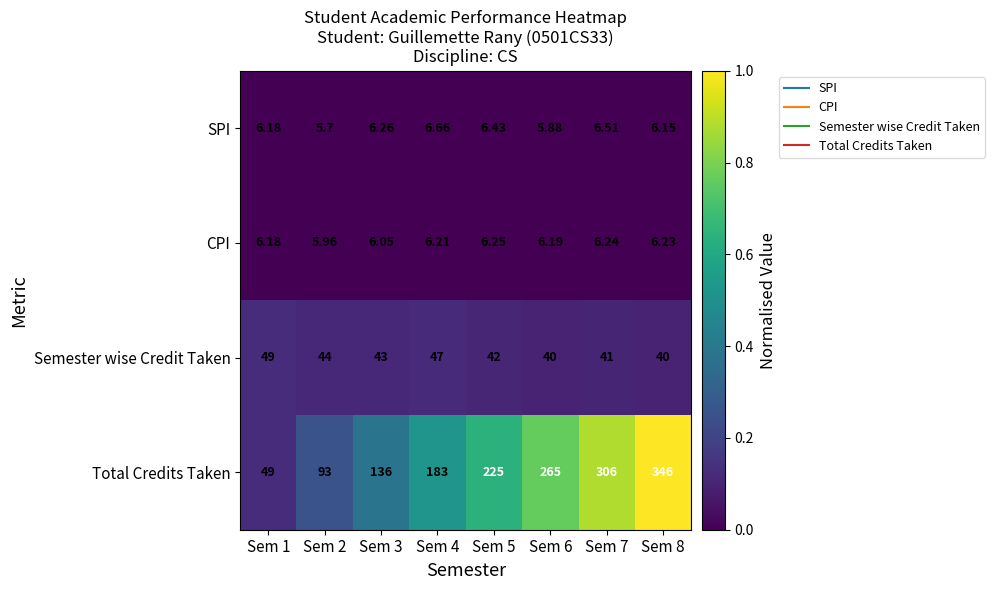

Which series has the widest spread of values?

Total Credits Taken